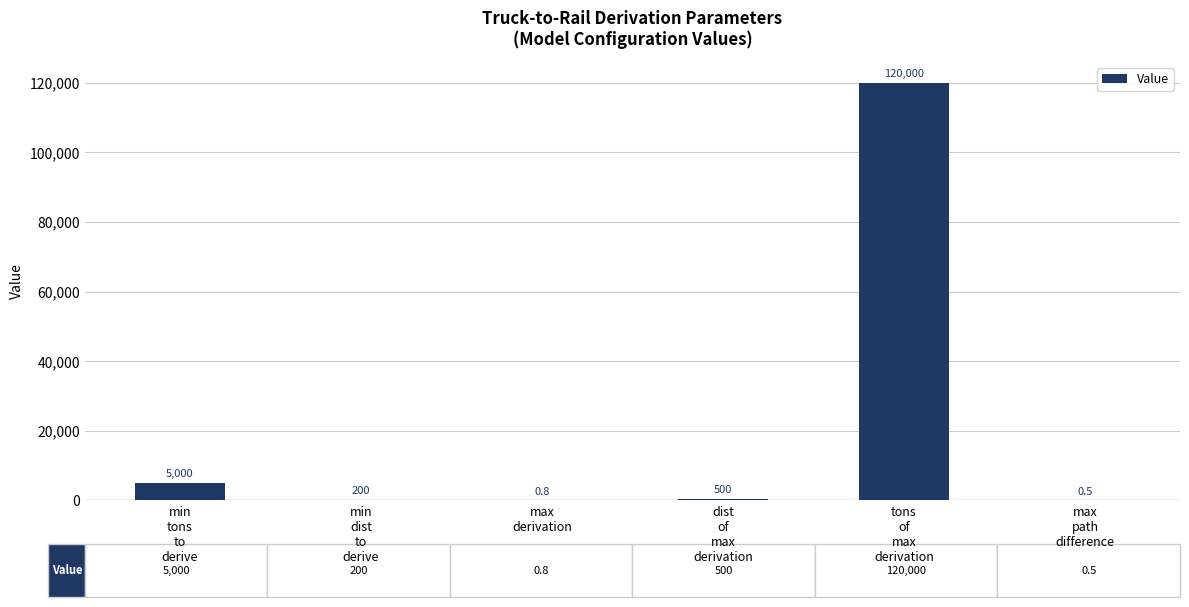

What is the greatest value displayed?

120000.0